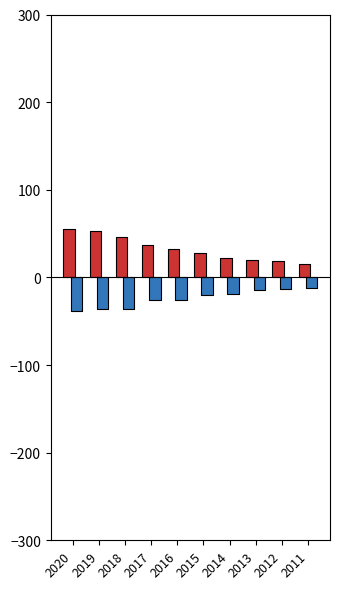

What are all the series names shown in the legend?

Operating Income or Loss, Total Other Income/Expenses Net